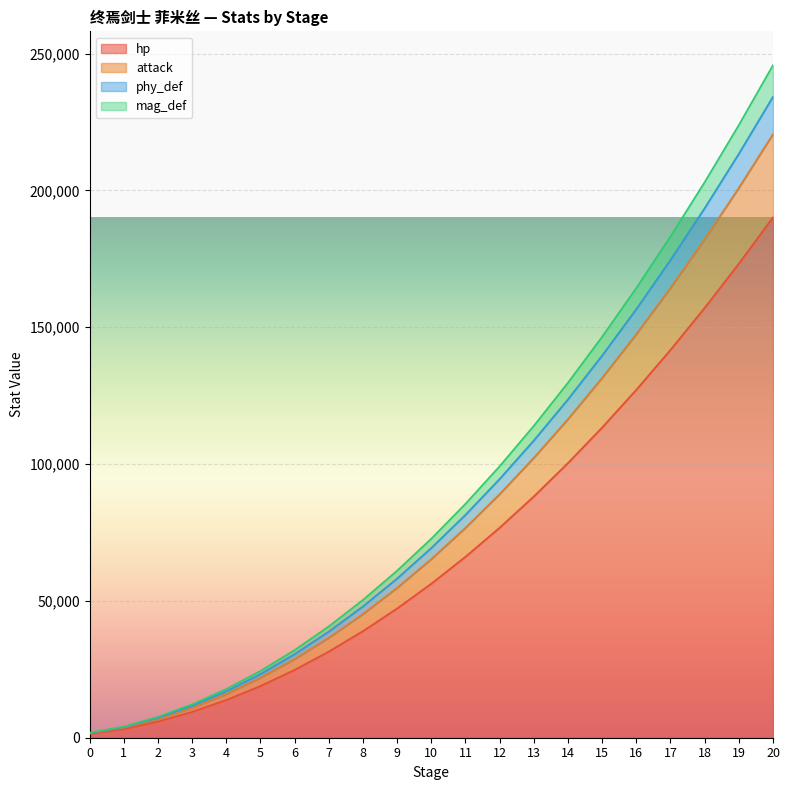

Is the value of hp at 17 greater than the value of attack at 2?

Yes